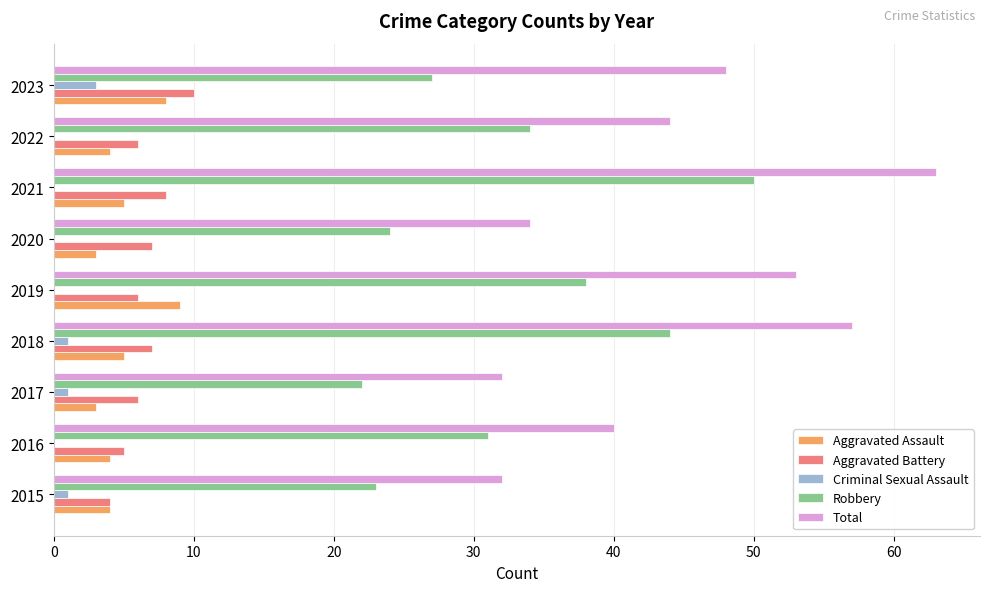

Between 2016 and 2018, which series saw the biggest shift?

Total